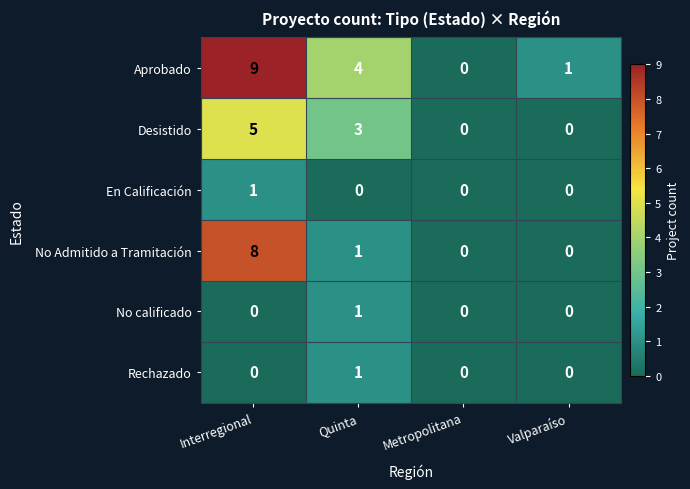

True or false: No calificado has a value of 0 at Interregional.

True